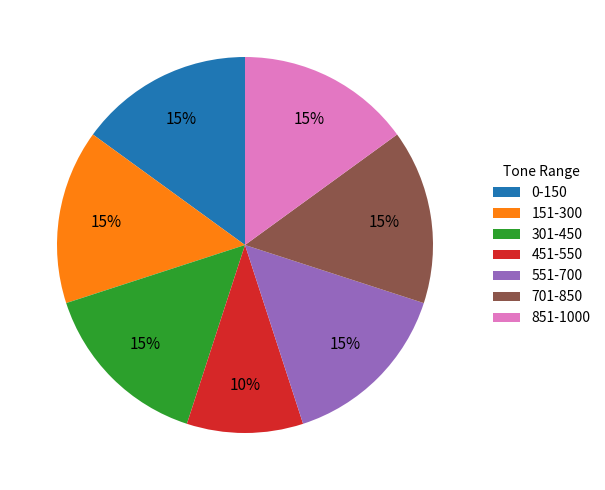

How many slices are in this pie chart?

7